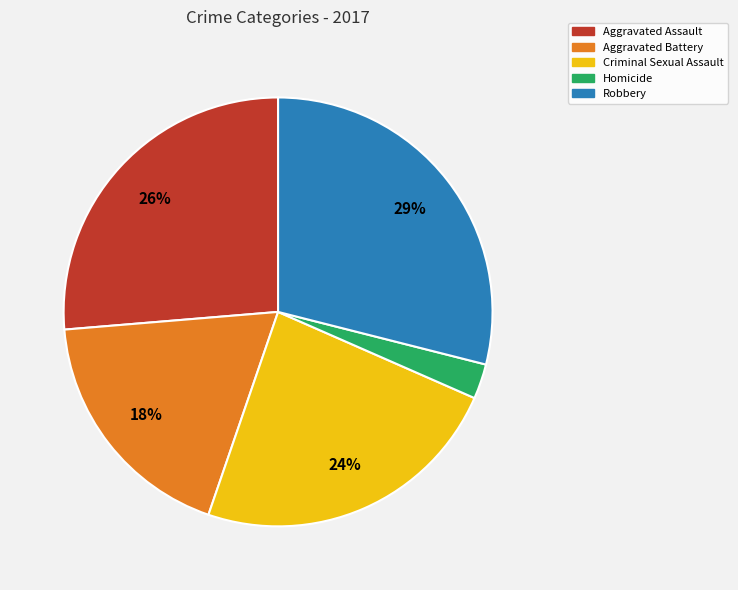

How many segments does this pie chart have?

5